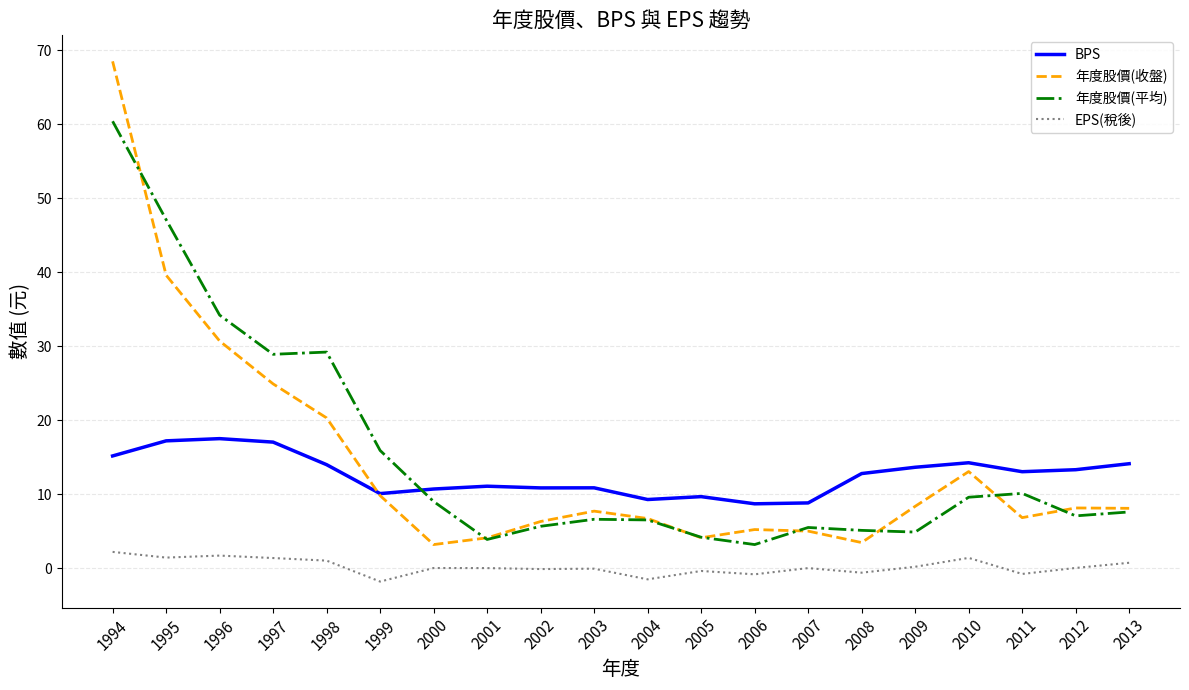

Between 1996 and 2008, which series saw the biggest shift?

年度股價(平均)